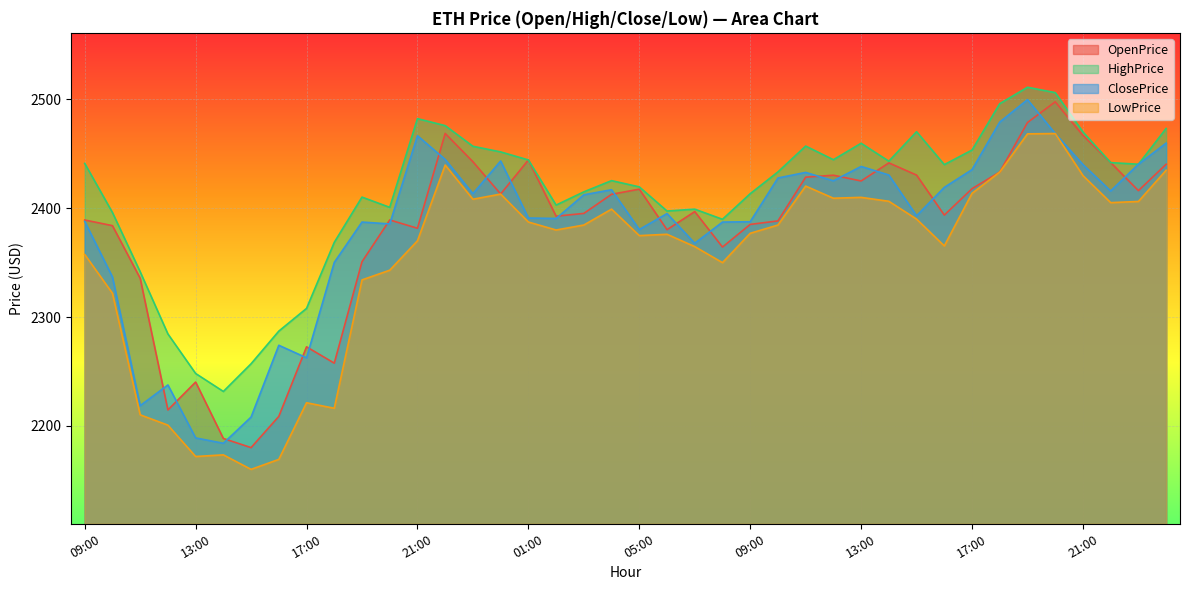

At 18:00, list the series in order from smallest to largest.

LowPrice, OpenPrice, ClosePrice, HighPrice